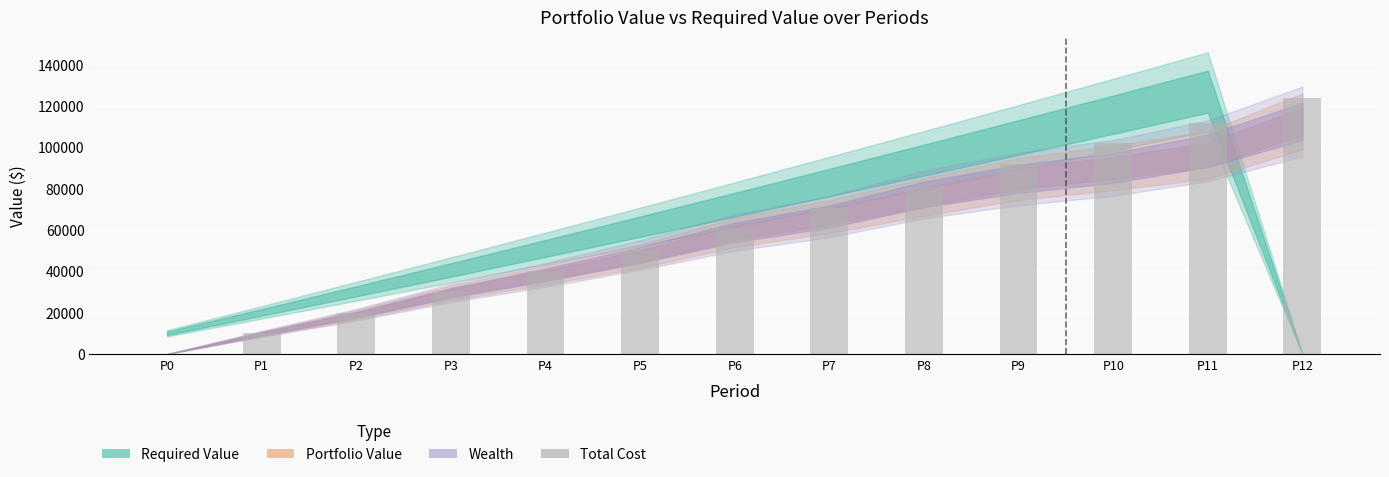

The chart shows a value of 30568.6 at P10. True or false?

False